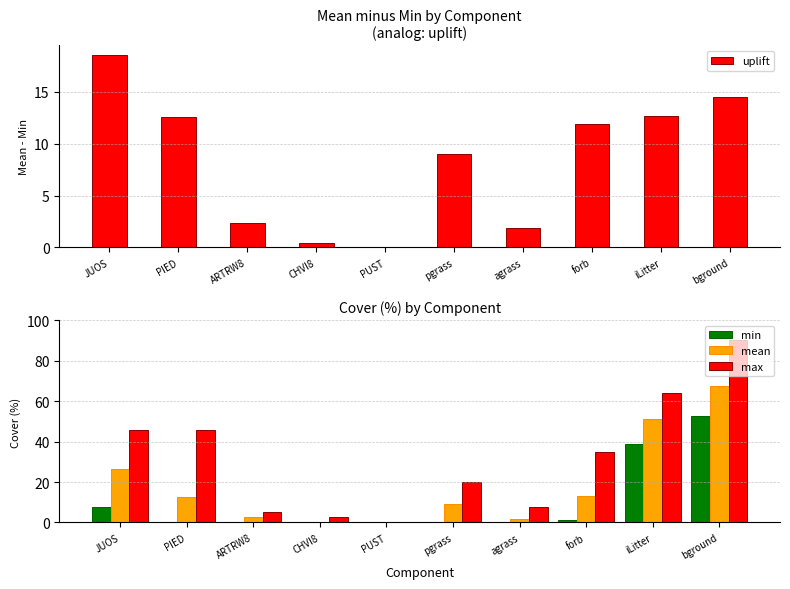

How many data points does each series have?

10